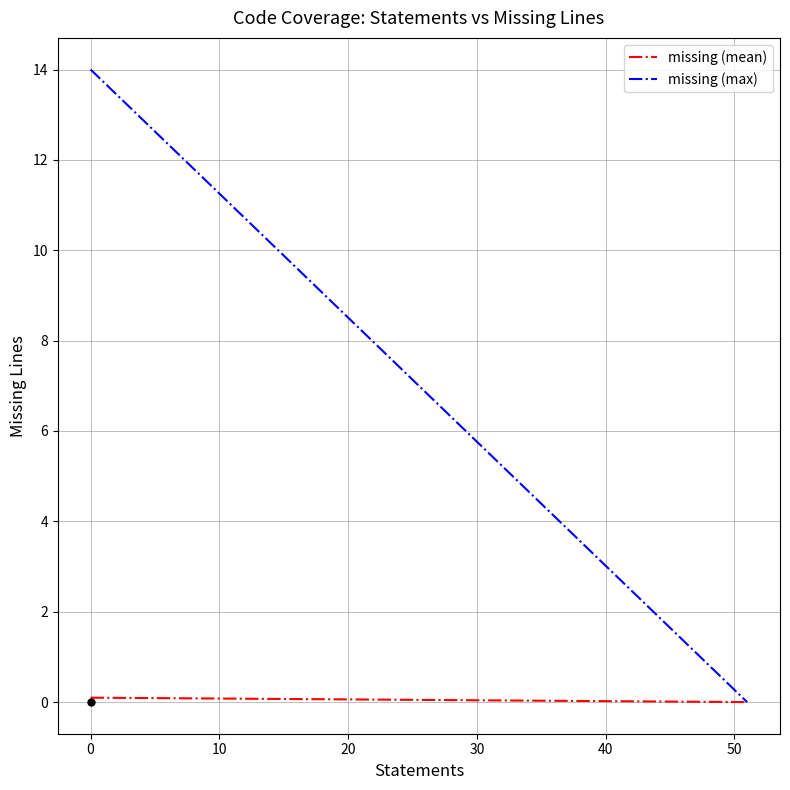

Rank the series by their maximum value, from highest to lowest.

missing (max), missing (mean)